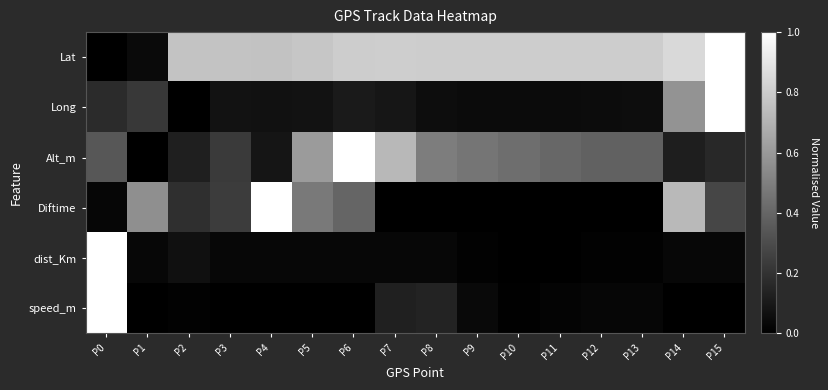

Rank the series by their maximum value, from highest to lowest.

Lat, Long, Alt_m, Diftime, dist_Km, speed_m